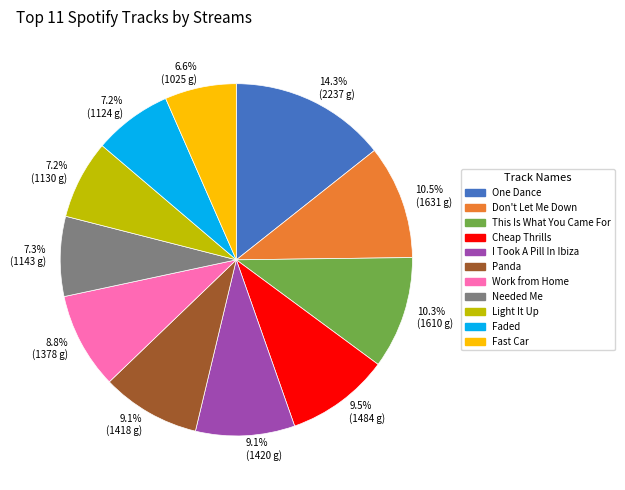

Is there a majority slice in this chart?

No